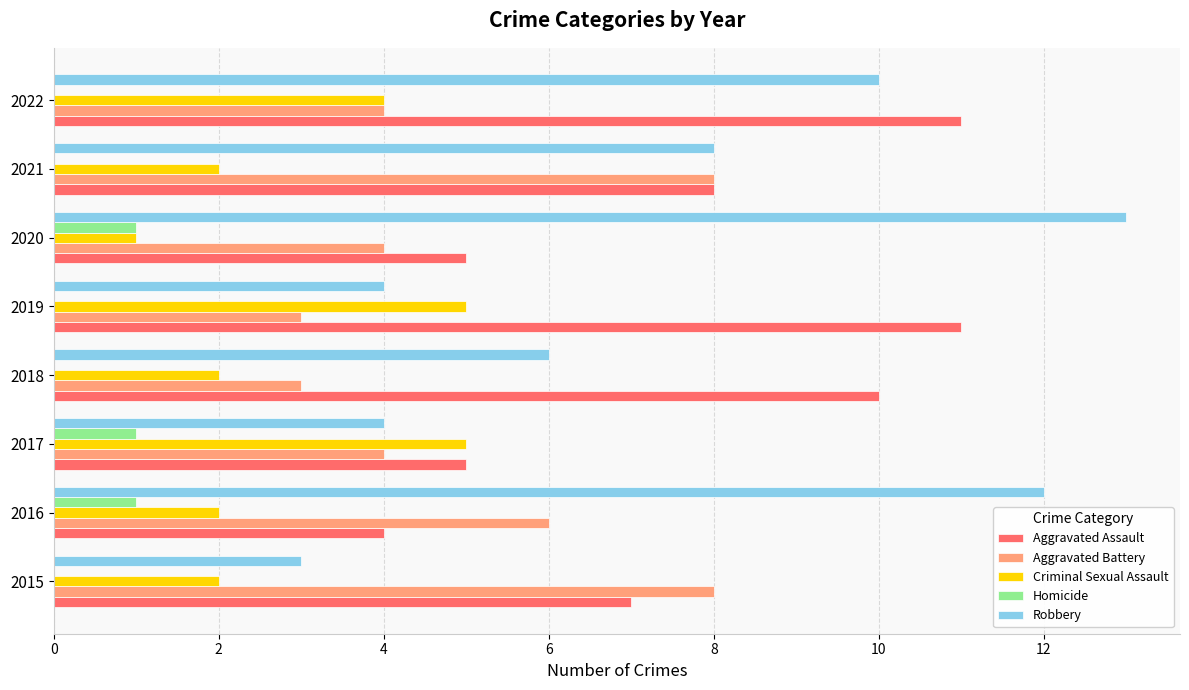

What is the sum of the Aggravated Battery values at 2017 and 2016?

10